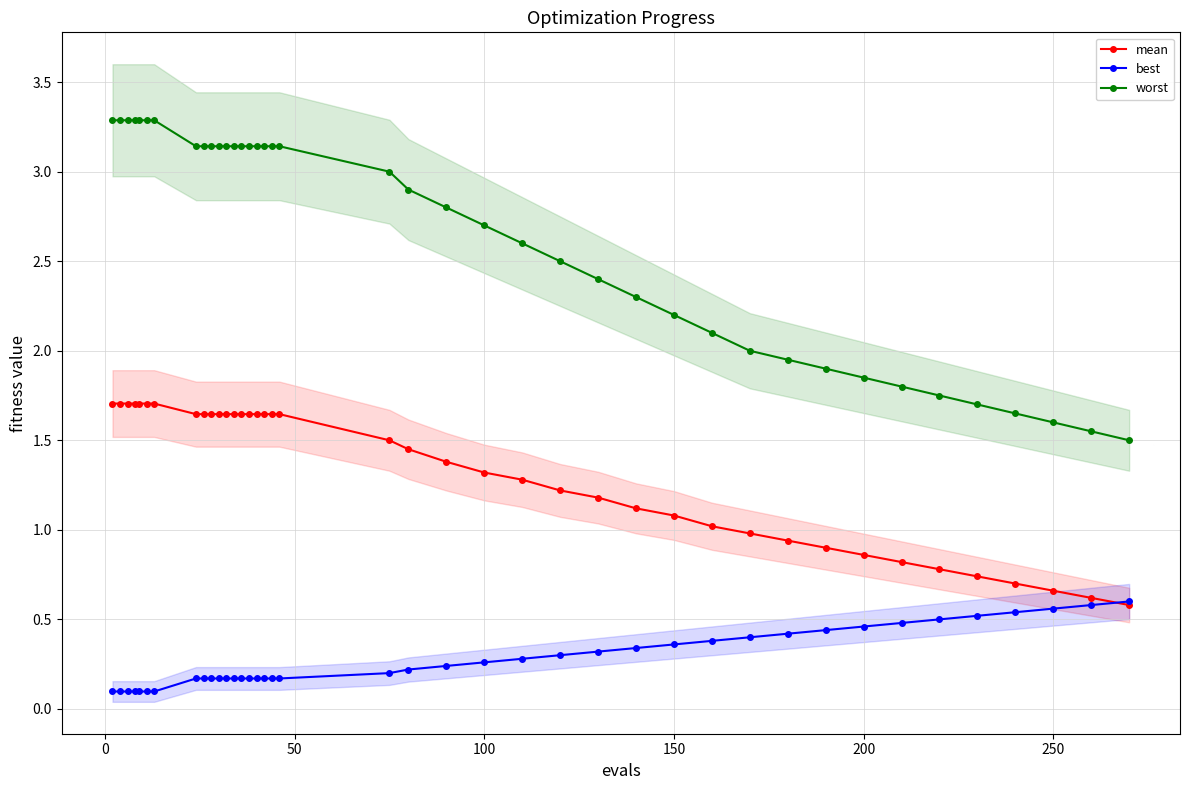

How many series are shown in this chart?

3